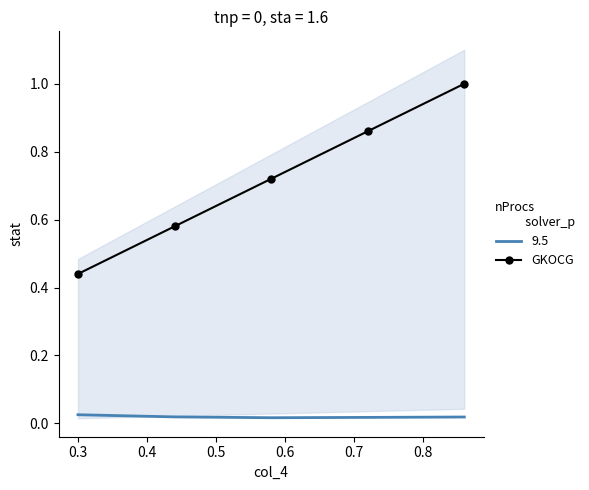

True or false: GKOCG and 9.5 cross at least once.

False